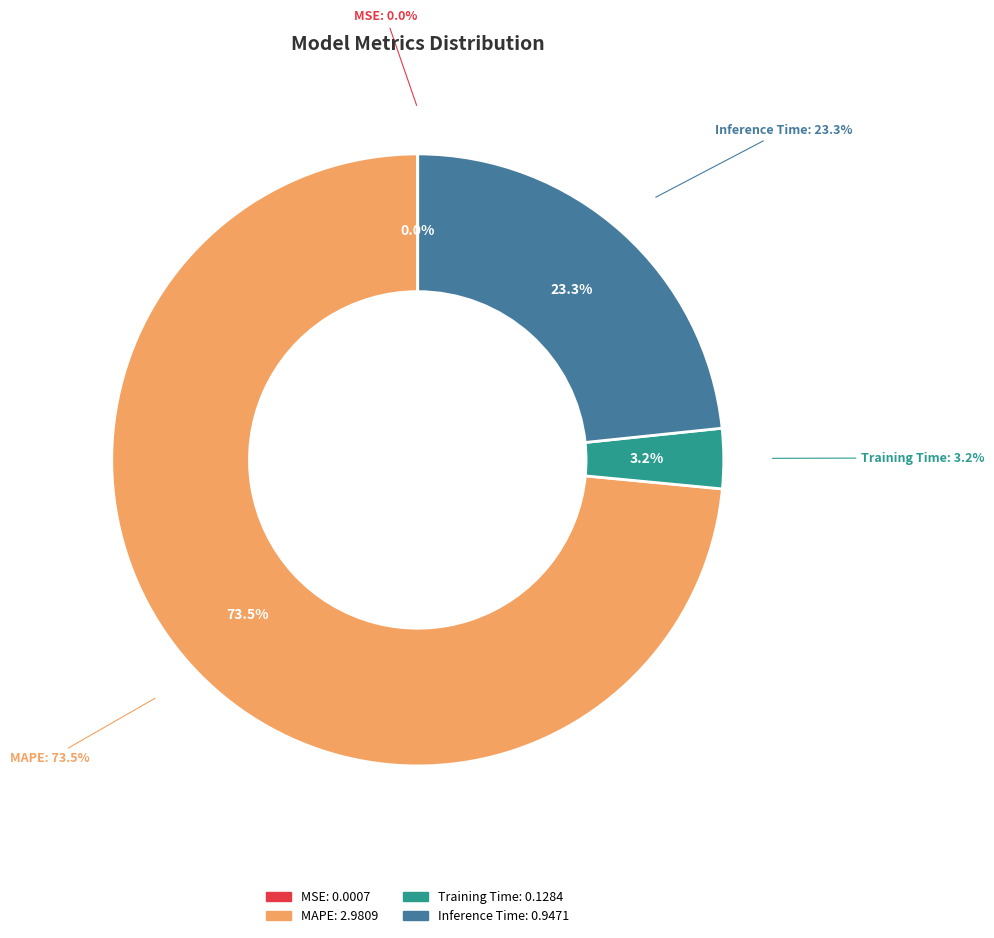

Count the number of slices in the pie.

4